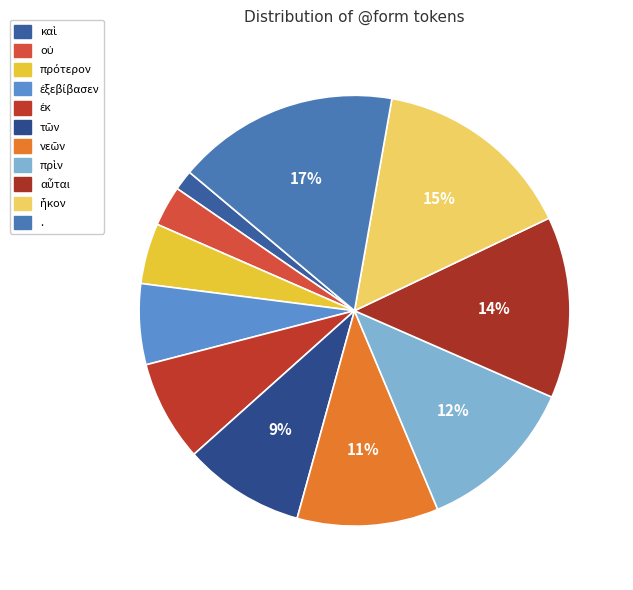

Does πρὶν account for over 50% of the chart?

No